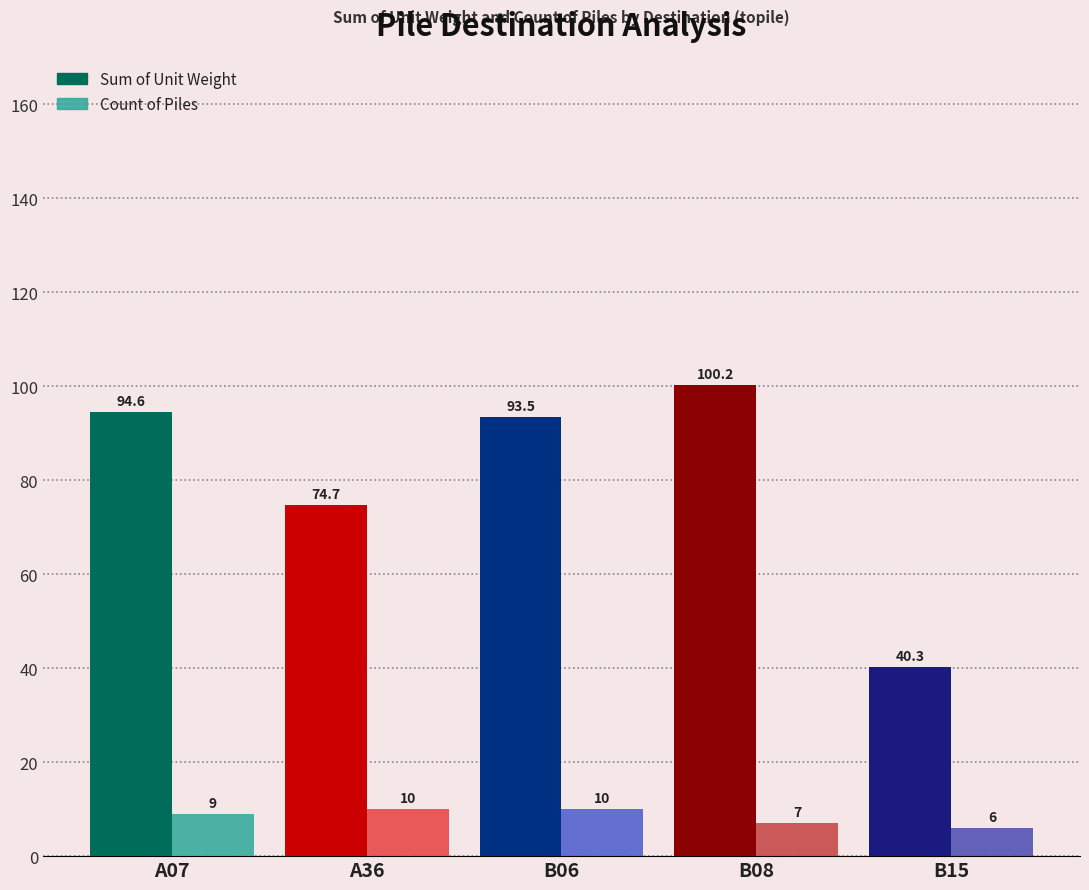

At which category is the sum across all series the highest?

B08